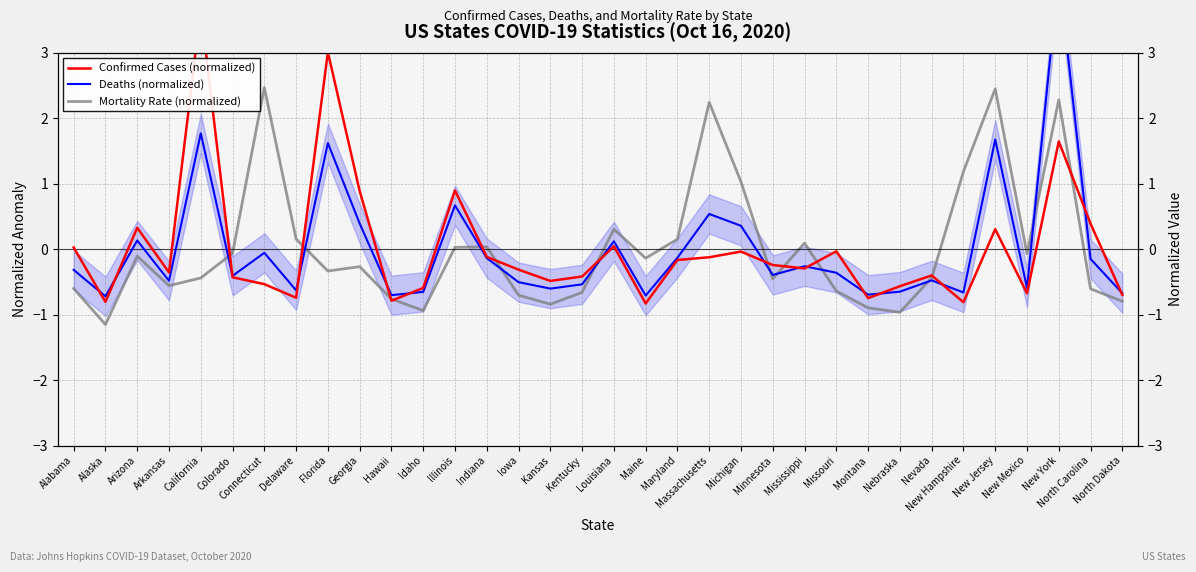

What is the value of the Confirmed Cases (normalized) point at the 7th from the left?

-0.5